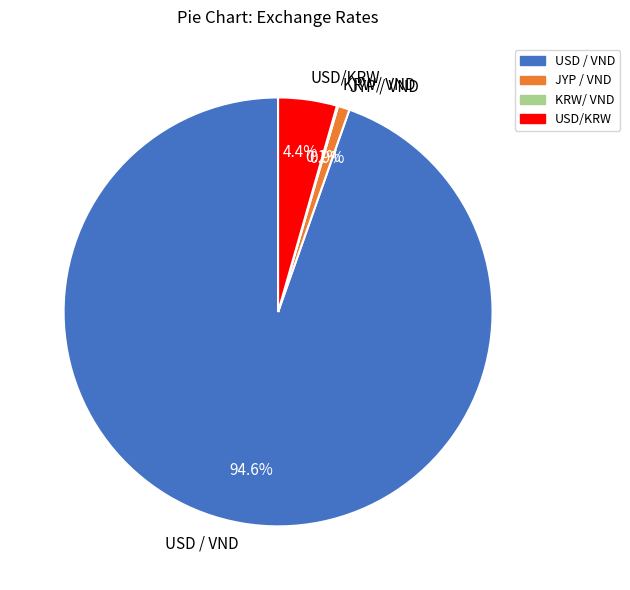

To the nearest percent, what is the average slice percentage?

25%